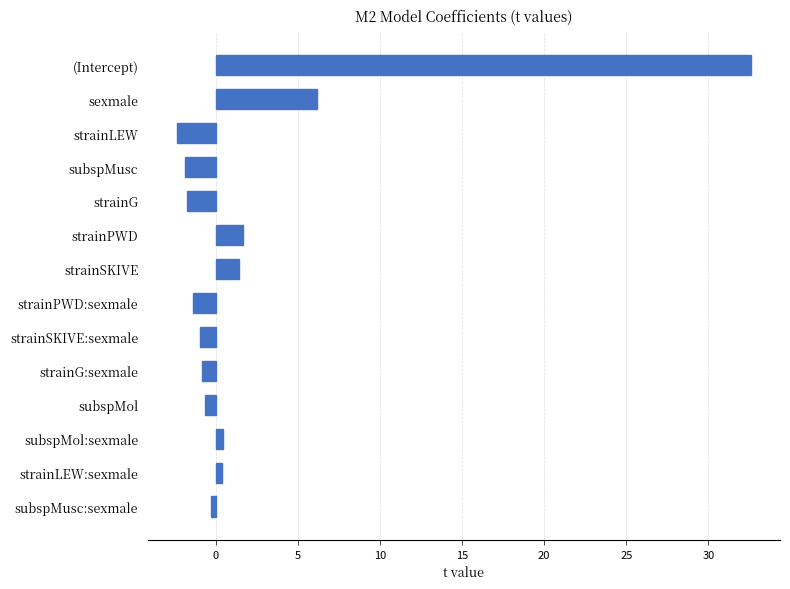

Which has a higher value, strainSKIVE or strainPWD:sexmale?

strainSKIVE